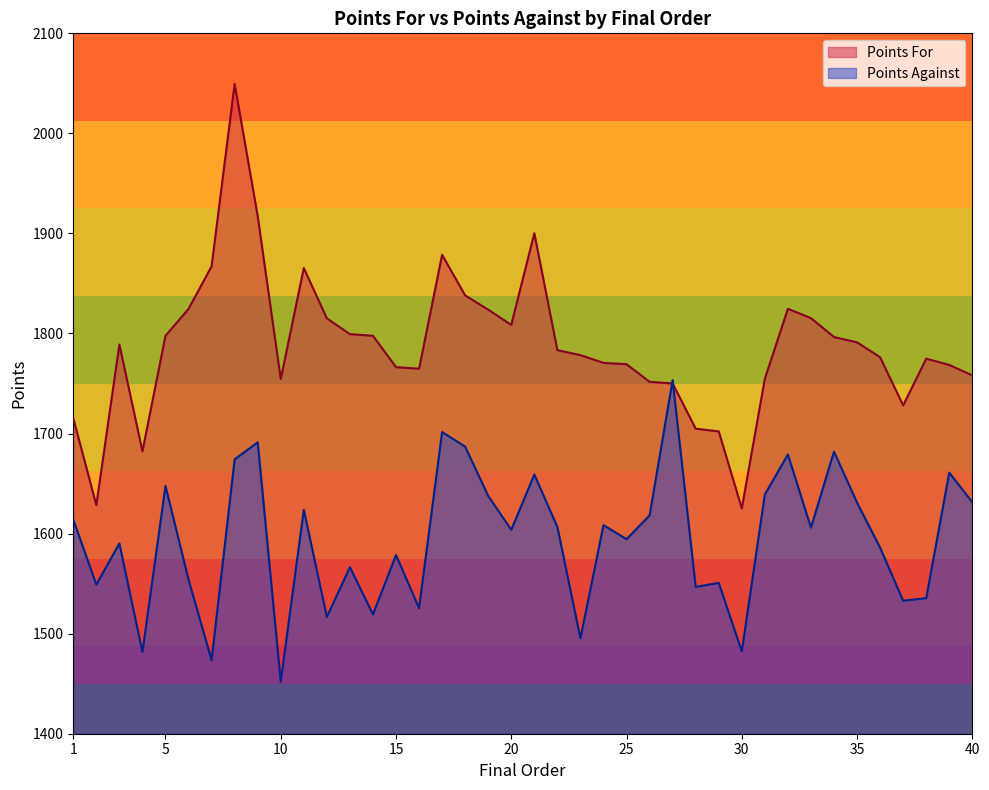

How many lines are shown in the chart?

2